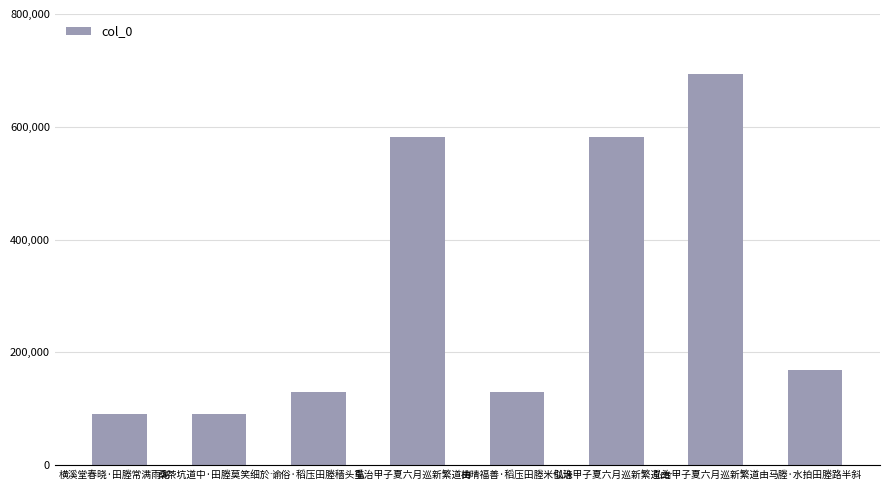

Approximately how many times larger is the value at 弘治甲子夏六月巡新繁道由… compared to 马塍·水拍田塍路半斜?

4.1